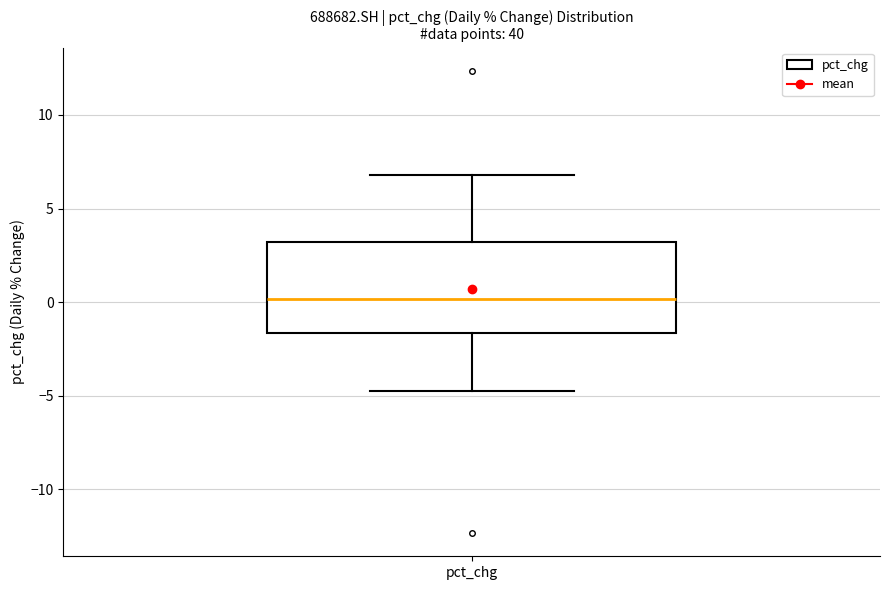

Transcribe this box plot: give where the median line is, the range the box spans, and where the two whiskers end, as read against the y-axis. The values are not printed on the chart, so give them approximately, as read against the axis.

median 0.0, box -1.5 to 3.0, whiskers -5.0 to 7.0